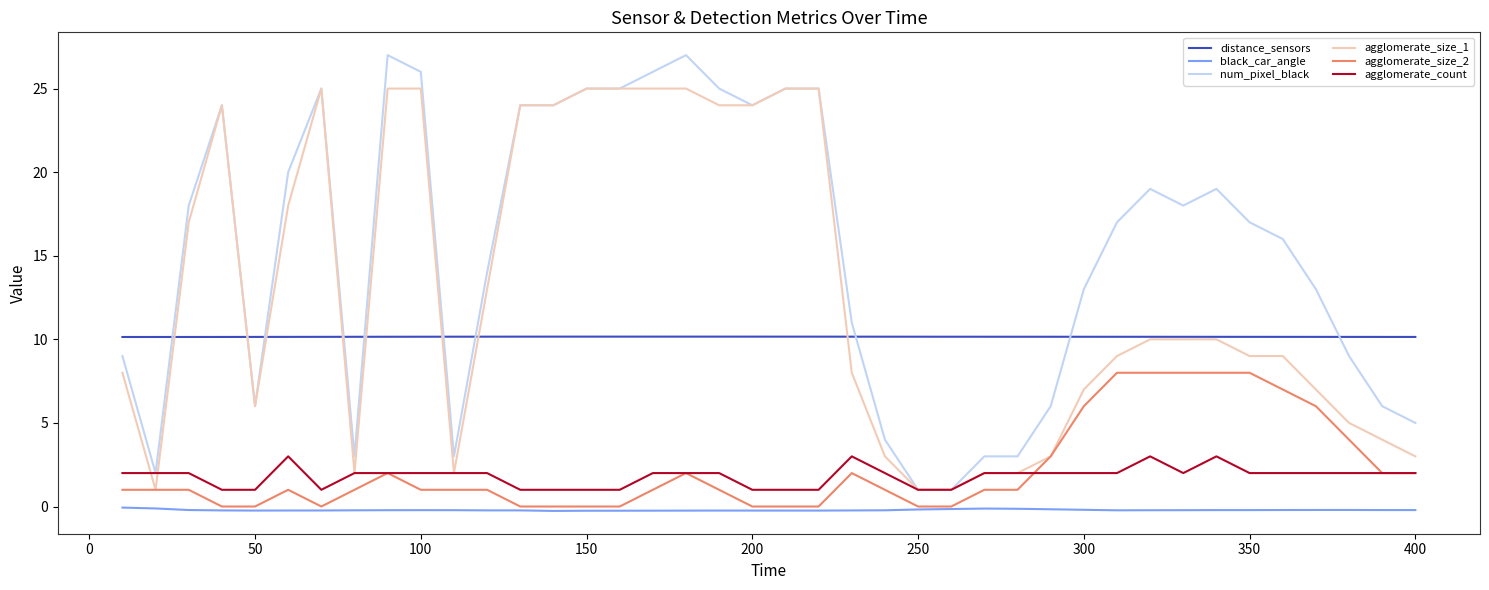

What is the lowest value of the num_pixel_black series?

1.0